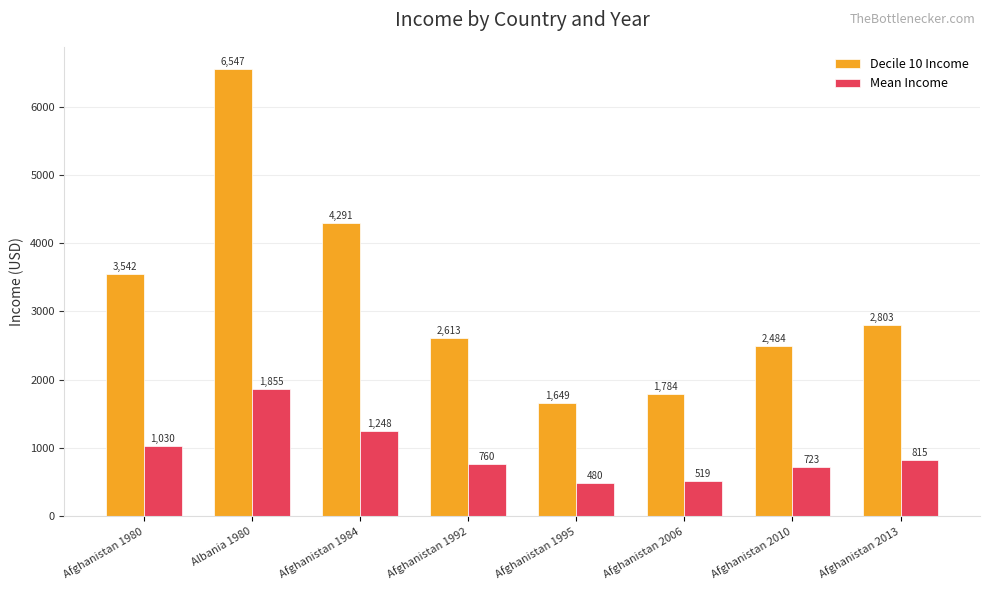

True or false: Mean Income has a value of 1855 at Albania 1980.

True